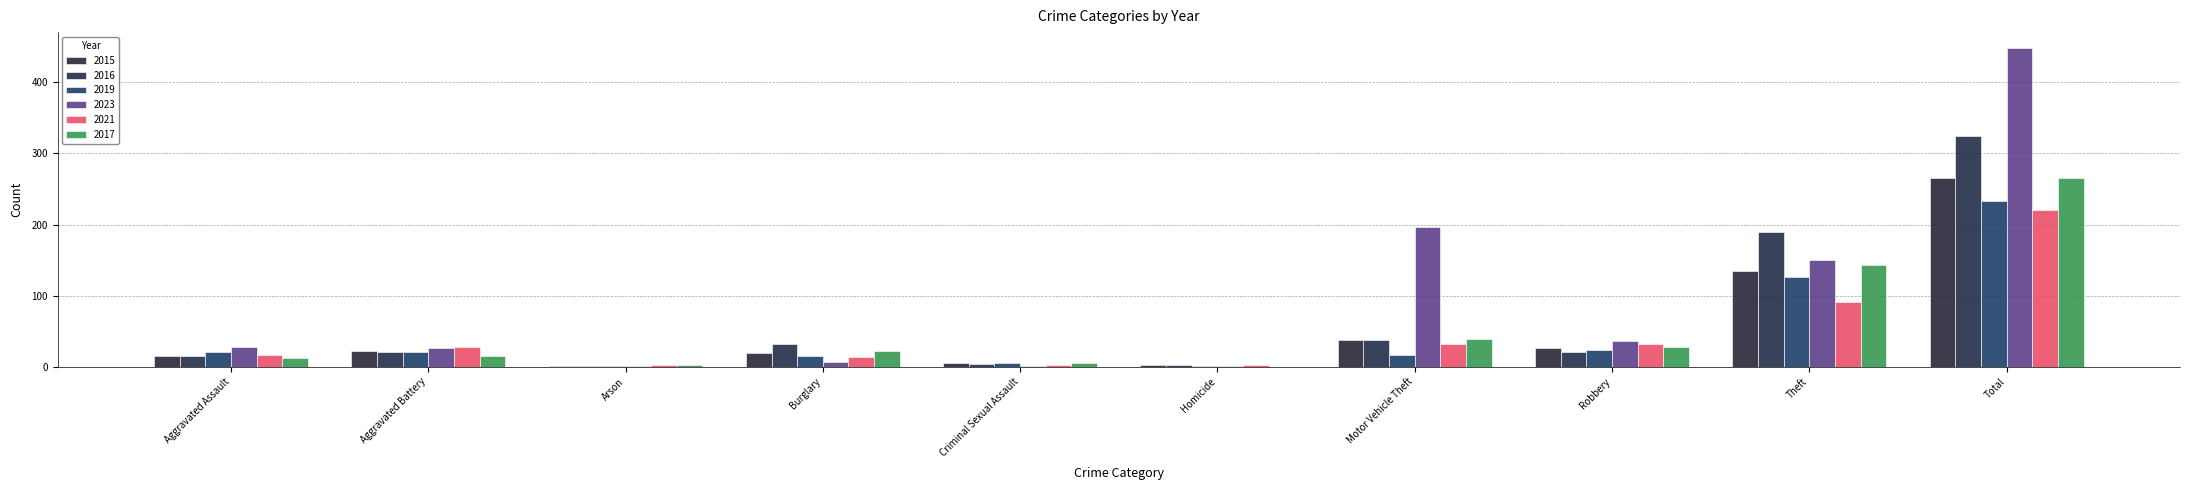

What is the sum of all 2017 values?

532